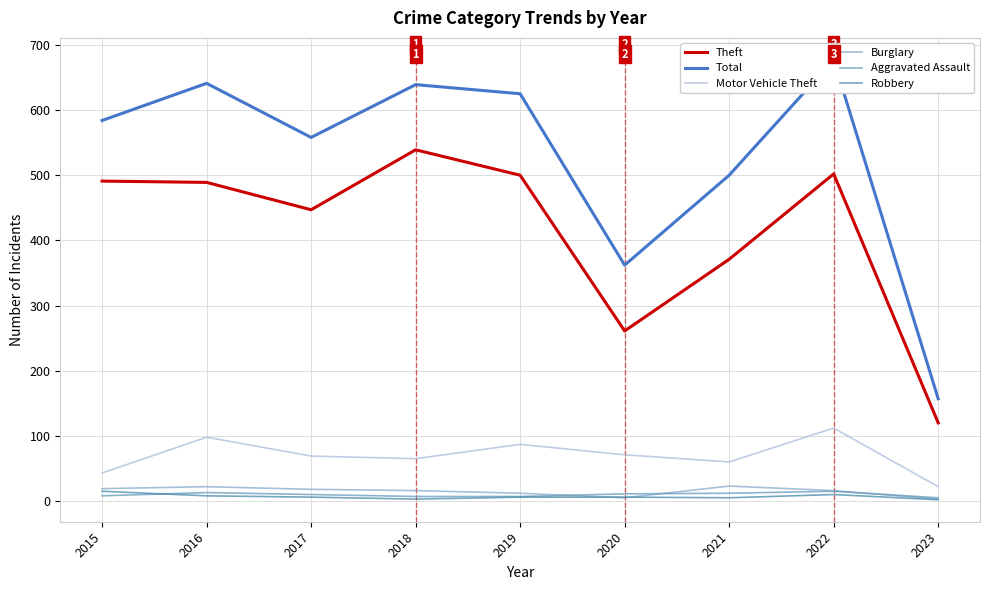

At which label is Motor Vehicle Theft closest to 67?

2017